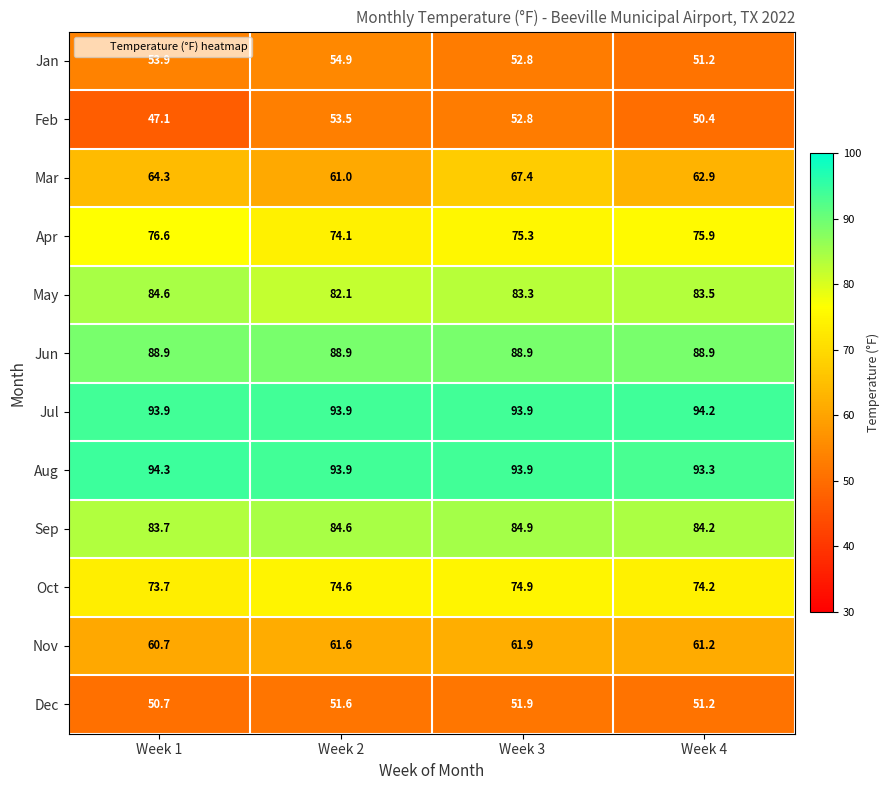

Between Week 1 and Week 3, which series saw the biggest shift?

Feb